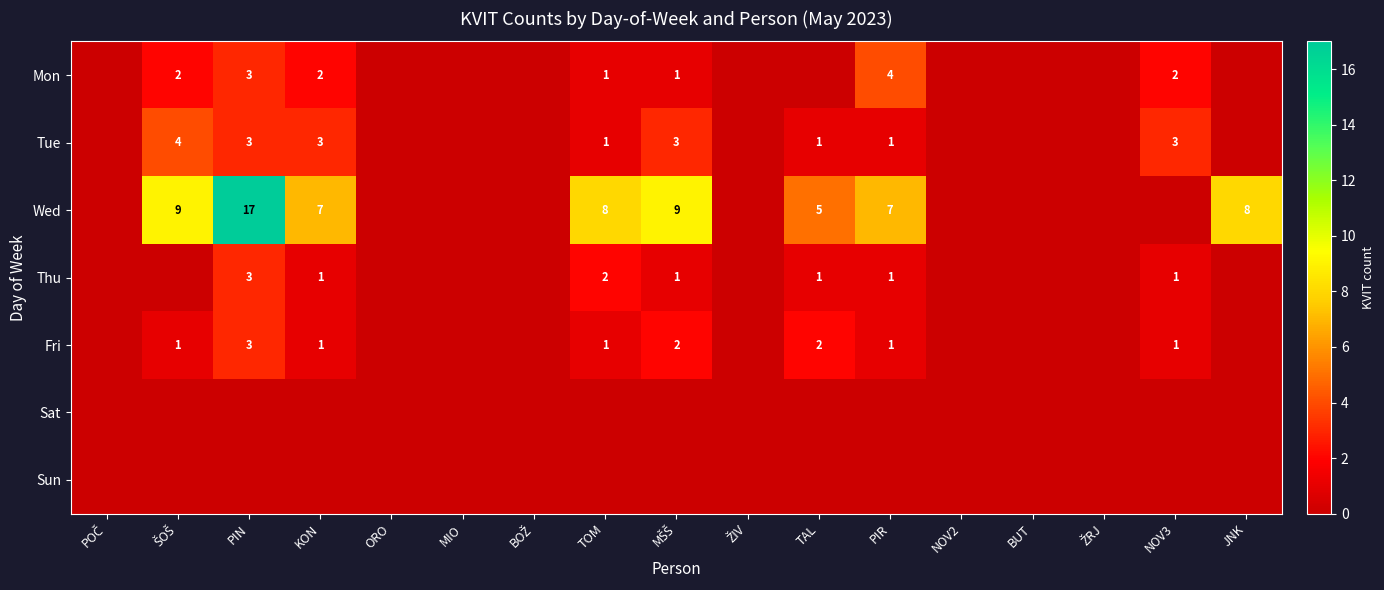

Where is Thu nearest to the value 1?

KON